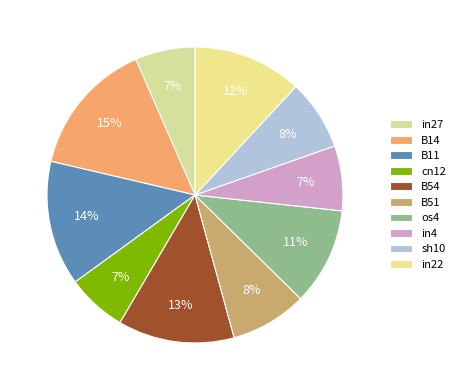

Is it true that sh10 is 1% of the pie?

False